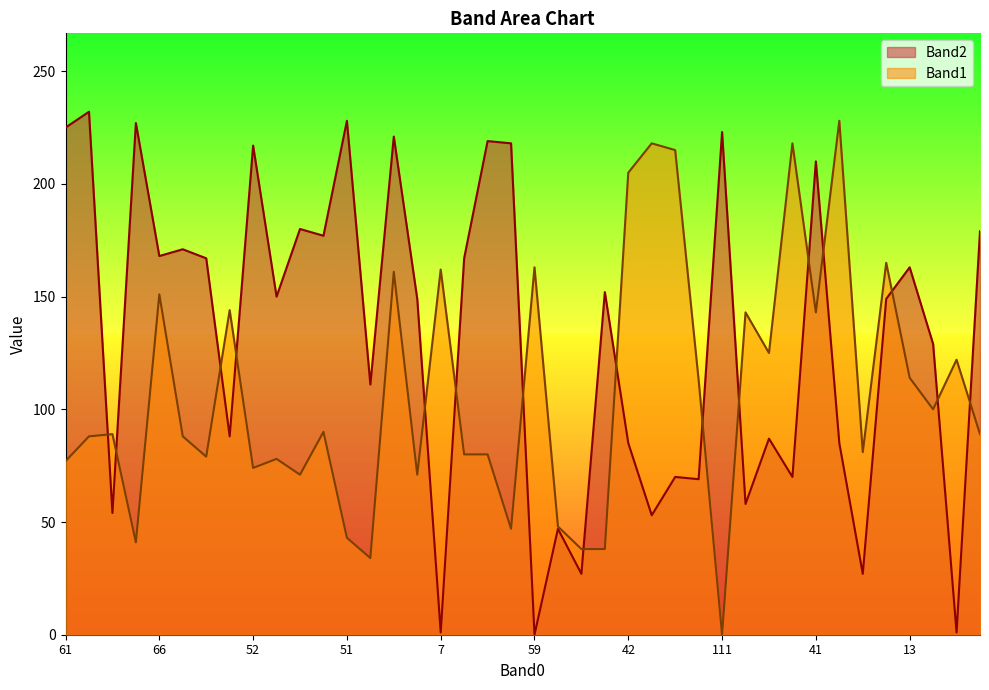

Between 7 and 41, which series saw the biggest shift?

Band2